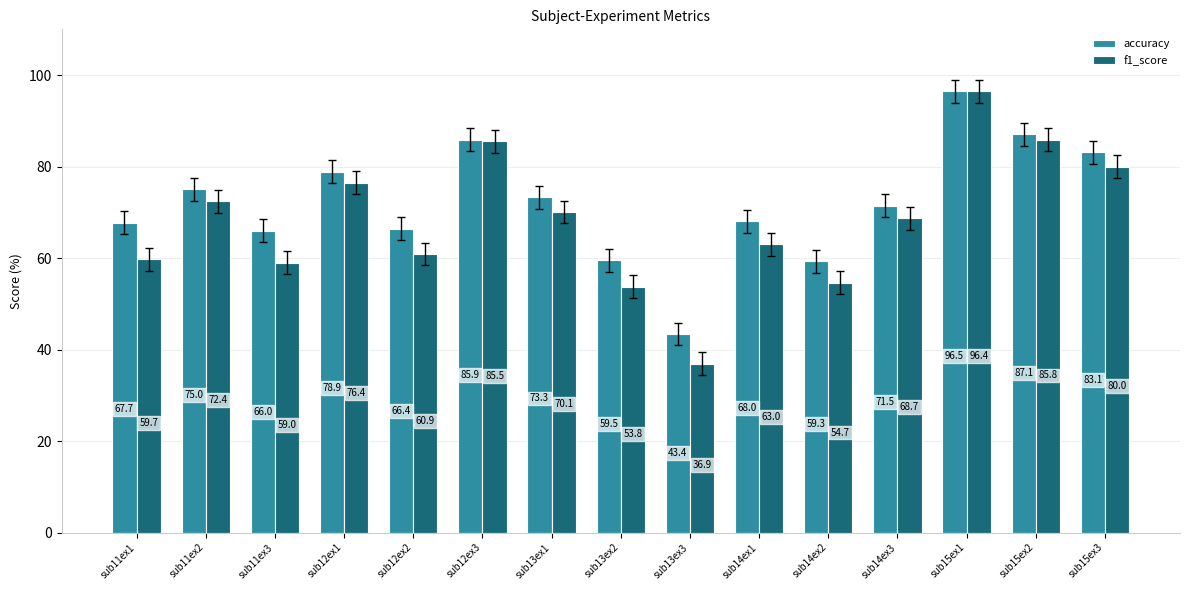

What is the sum of the accuracy values at sub15ex3 and sub13ex3?

126.5